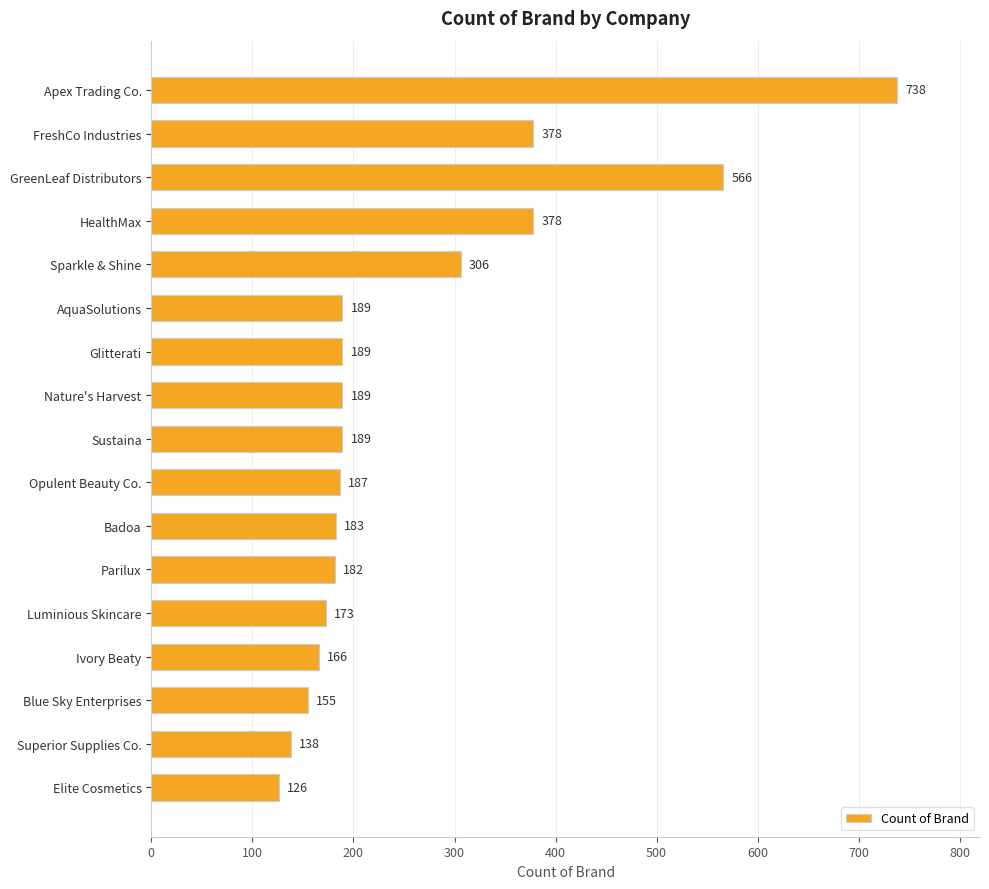

What position from the top is Parilux?

12